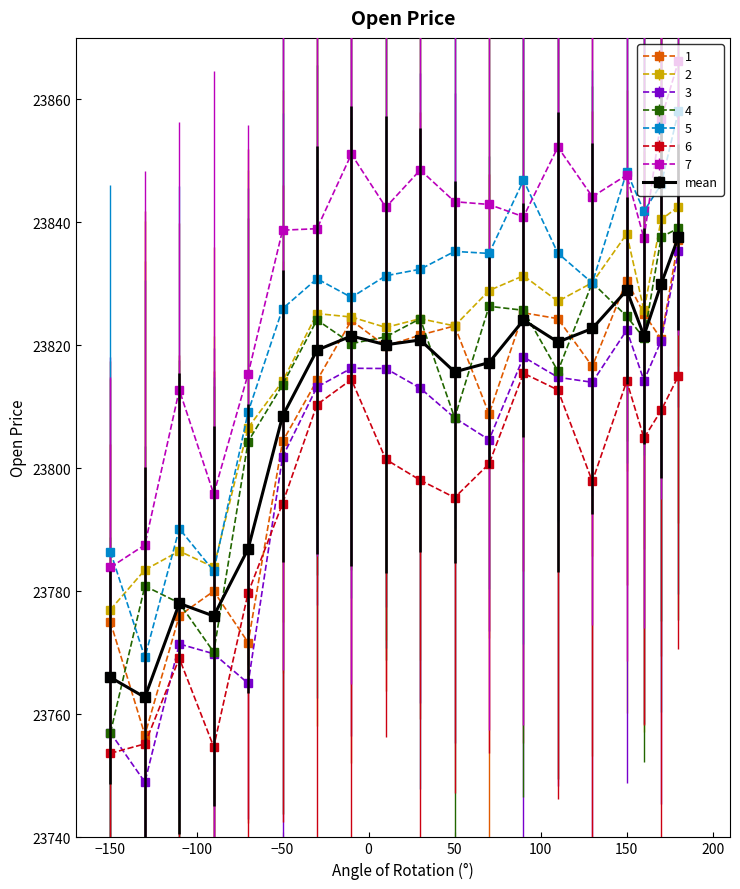

Which series has the largest total across all categories?

7